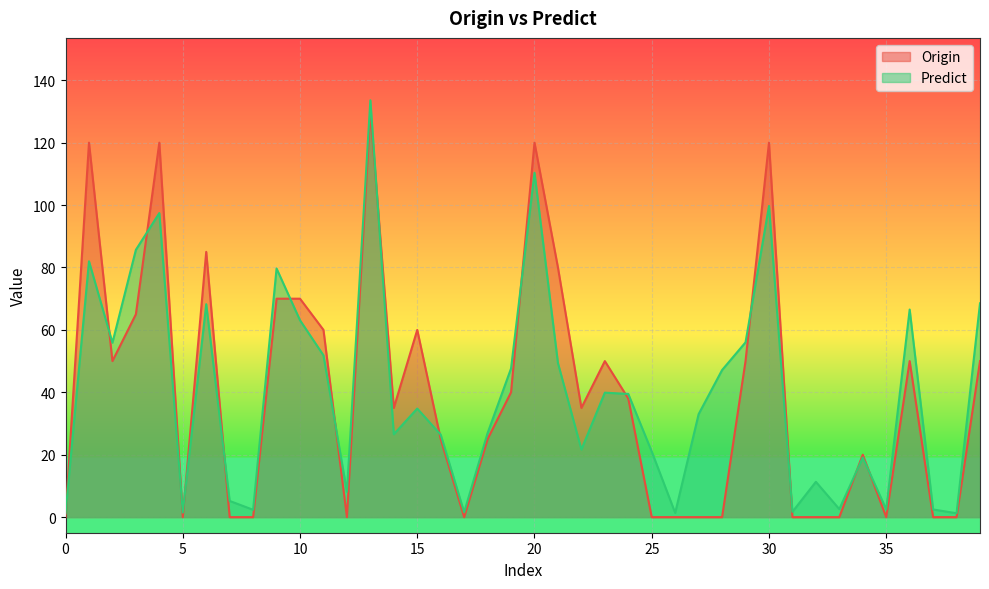

The value of Predict at 6 is 96.7. True or false?

False